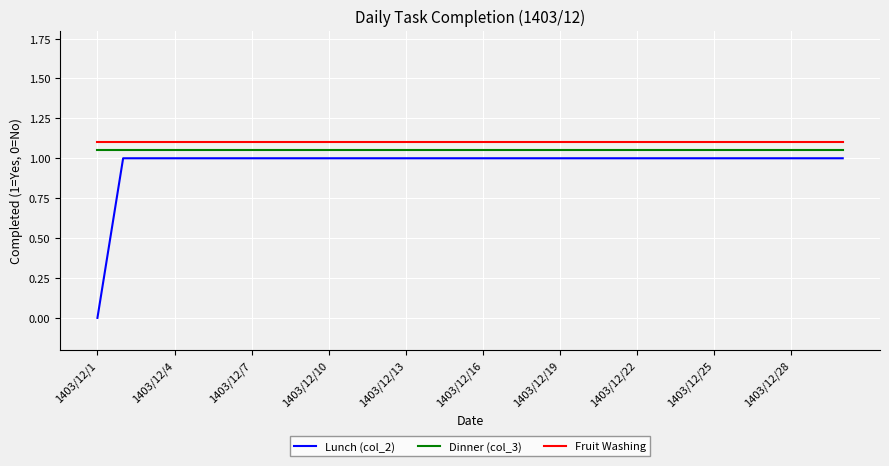

True or false: Dinner (col_3) and Fruit Washing cross at least once.

False